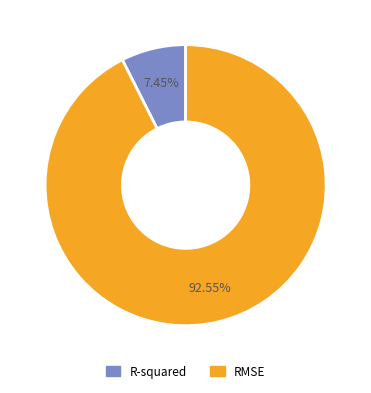

To the nearest percent, what is the difference between the largest and smallest slice percentages?

85%